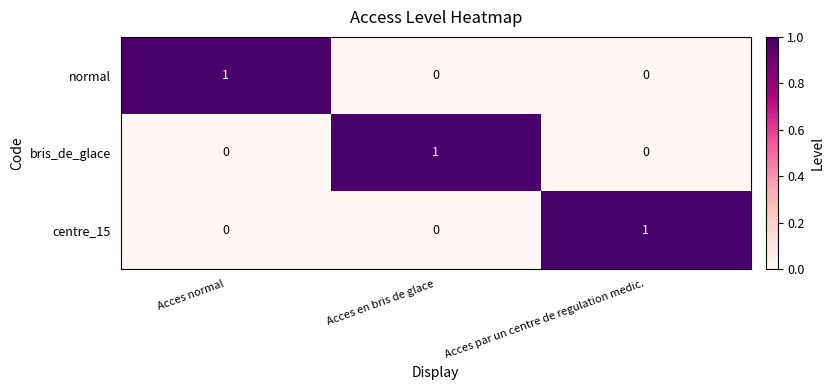

Which category has the highest value in the normal series?

Acces normal